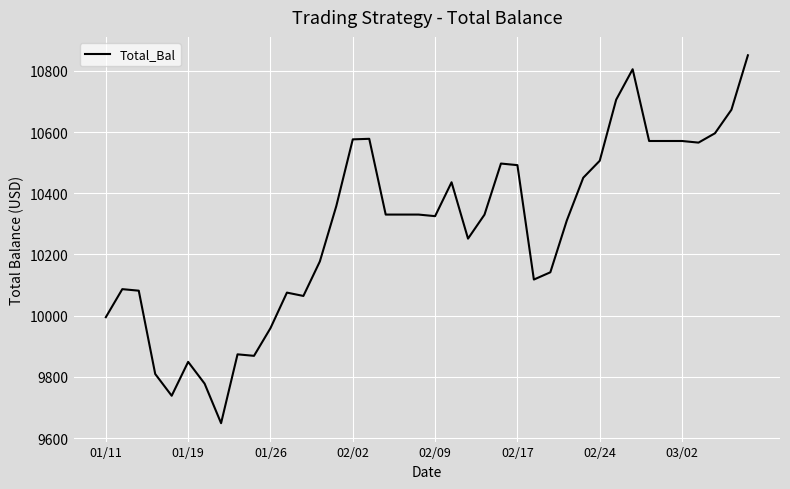

What is the difference between the maximum and minimum values?

1201.9